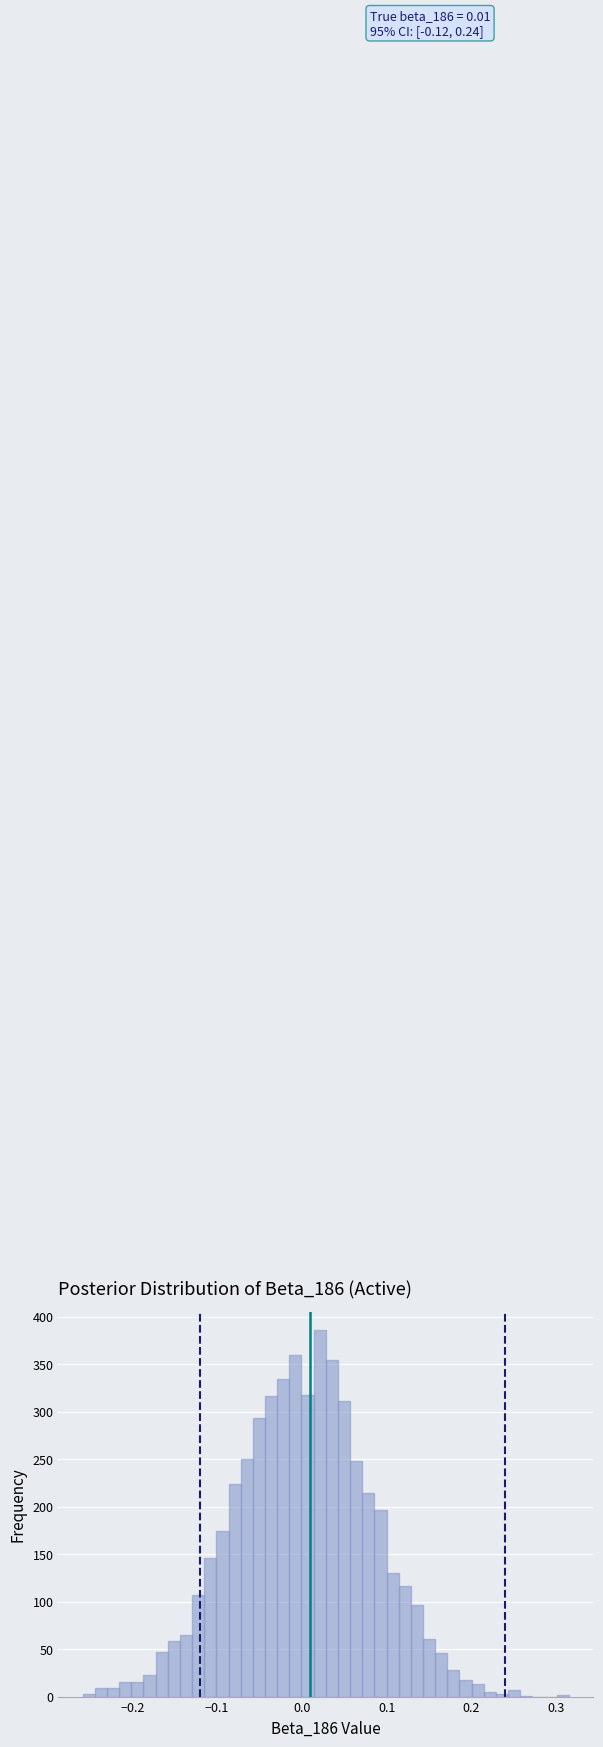

Read against the x-axis, roughly where is the centre of the tallest bar?

0.02